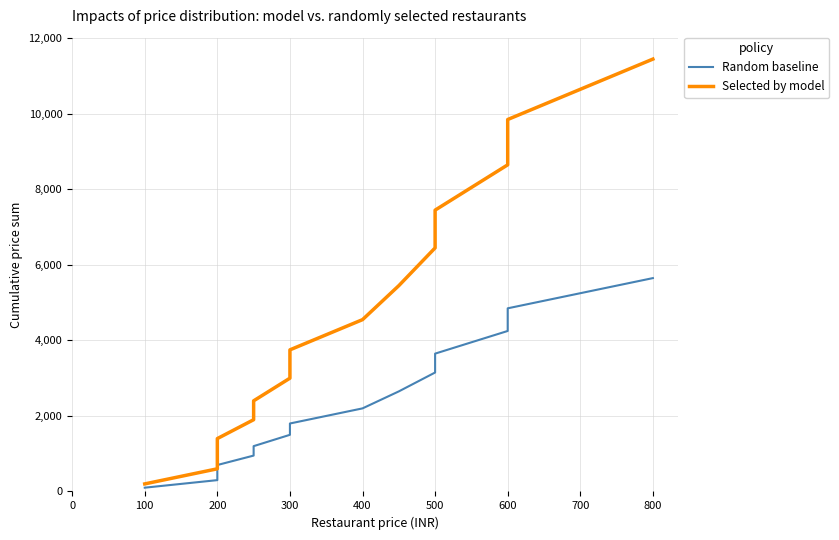

Which series has the widest spread of values?

Selected by model